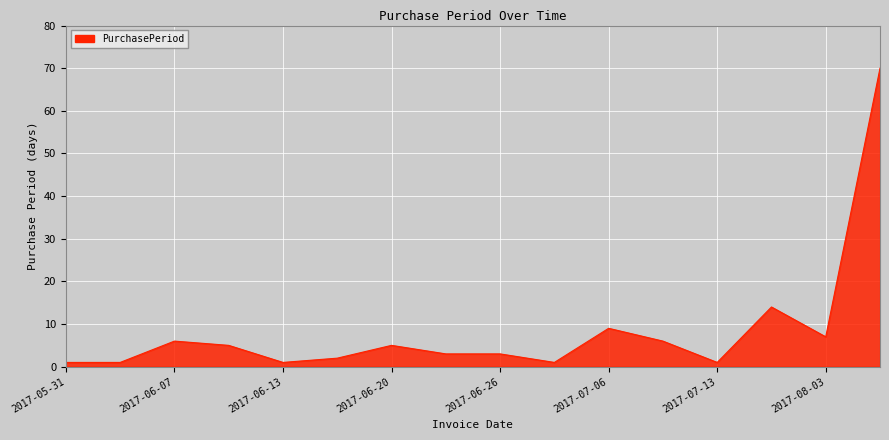

What is the difference between the maximum and minimum values?

69